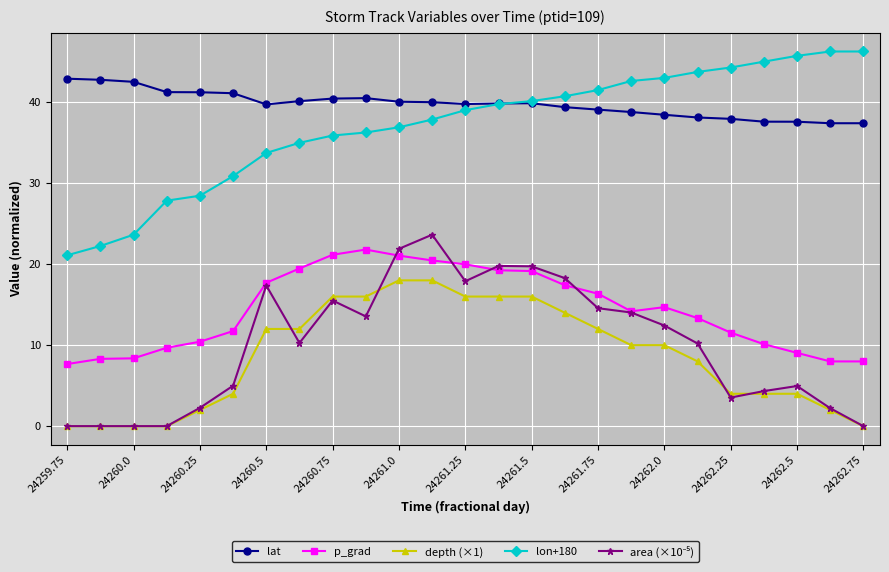

Count the number of data series in this chart.

5